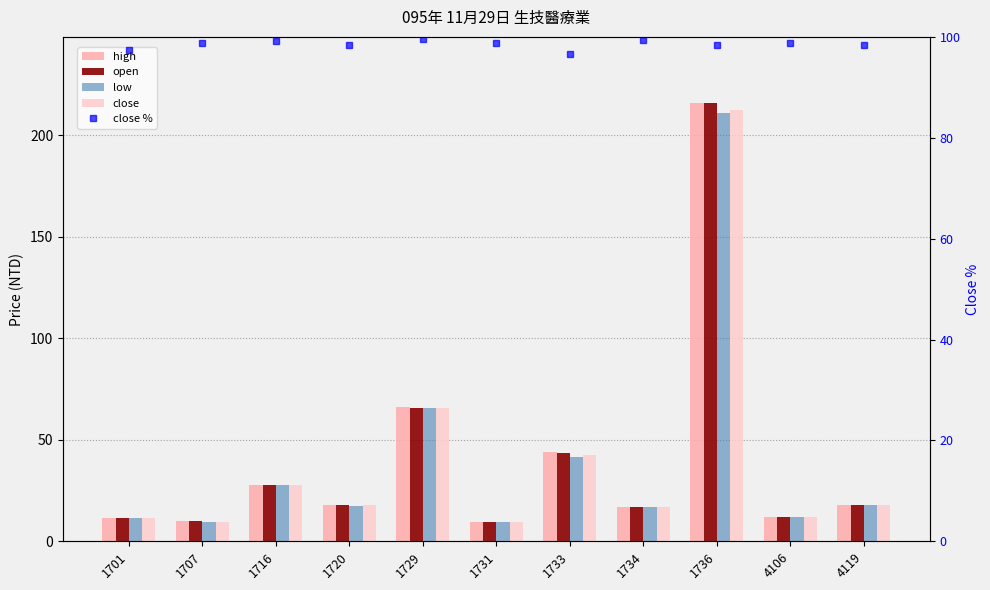

What is the maximum value shown in the chart?

216.0